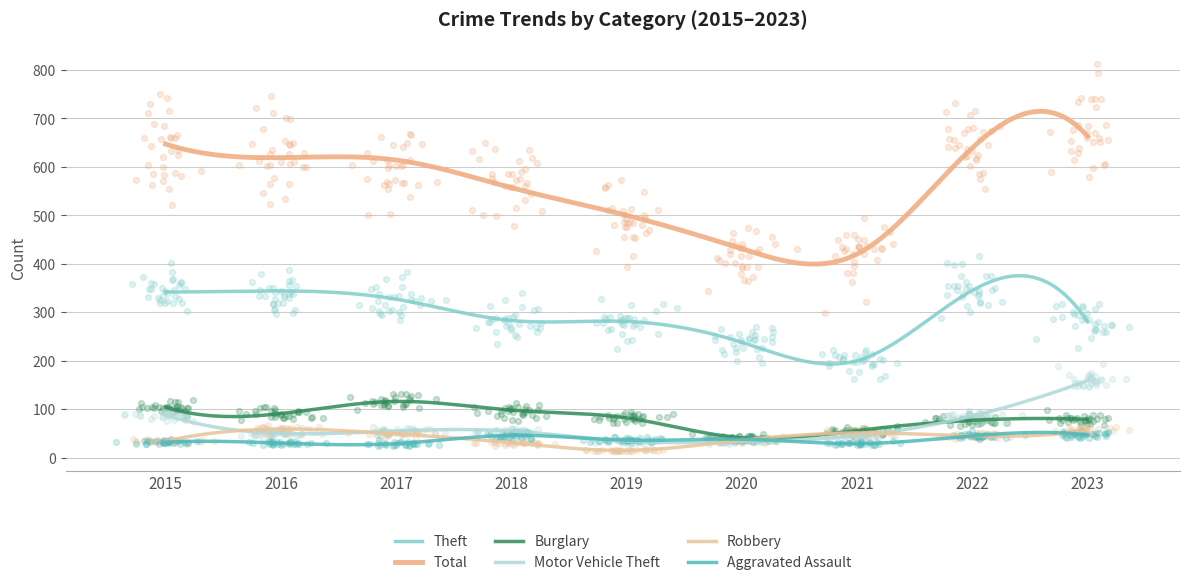

Which series has the largest total across all categories?

Total